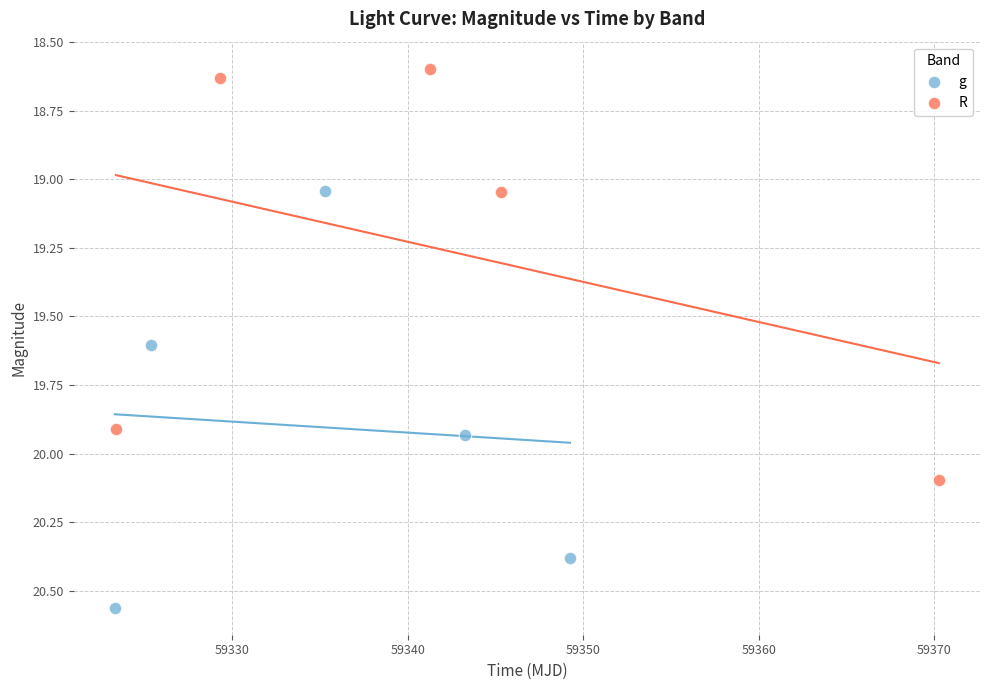

Which series reaches the minimum Y coordinate?

R